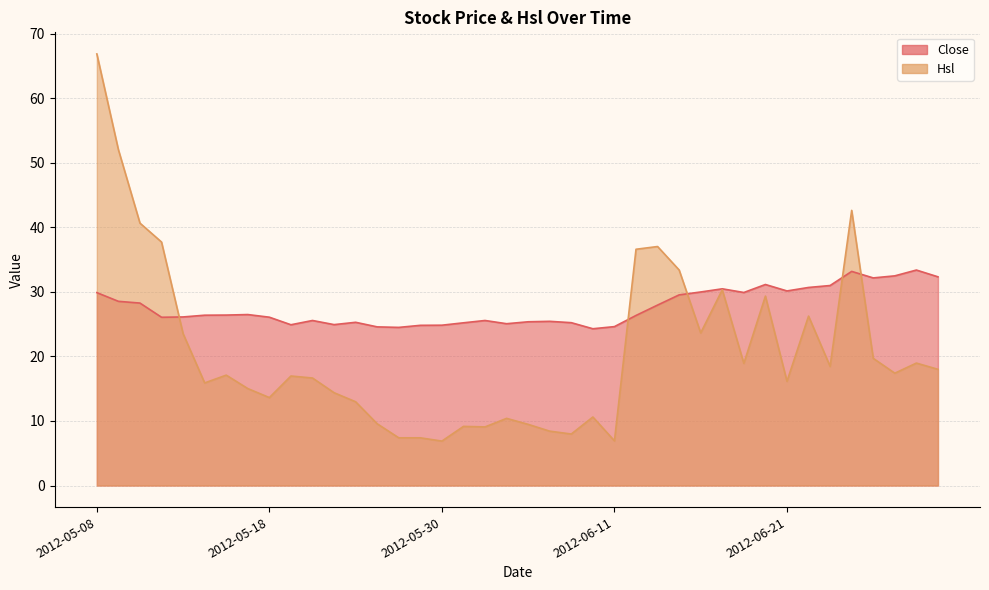

Reading left to right, transcribe all the data shown in this chart.

Close: 2012-05-08=29.9	2012-05-09=28.6	2012-05-10=28.3	2012-05-11=26.1	2012-05-14=26.1	2012-05-15=26.4	2012-05-16=26.4	2012-05-17=26.5	2012-05-18=26.1	2012-05-21=24.9	2012-05-22=25.6	2012-05-23=24.9	2012-05-24=25.3	2012-05-25=24.6	2012-05-28=24.5	2012-05-29=24.8	2012-05-30=24.9	2012-05-31=25.2	2012-06-01=25.6	2012-06-04=25.1	2012-06-05=25.4	2012-06-06=25.4	2012-06-07=25.2	2012-06-08=24.3	2012-06-11=24.6	2012-06-12=26.4	2012-06-13=28.0	2012-06-14=29.6	2012-06-15=30.0	2012-06-18=30.5	2012-06-19=29.9	2012-06-20=31.2	2012-06-21=30.2	2012-06-25=30.7	2012-06-26=31.0	2012-06-27=33.2	2012-06-28=32.2	2012-06-29=32.5	2012-07-02=33.4	2012-07-03=32.4
Hsl: 2012-05-08=66.9	2012-05-09=52.1	2012-05-10=40.7	2012-05-11=37.7	2012-05-14=23.5	2012-05-15=15.9	2012-05-16=17.1	2012-05-17=15.0	2012-05-18=13.6	2012-05-21=17.0	2012-05-22=16.7	2012-05-23=14.4	2012-05-24=13.0	2012-05-25=9.6	2012-05-28=7.4	2012-05-29=7.4	2012-05-30=6.9	2012-05-31=9.2	2012-06-01=9.1	2012-06-04=10.4	2012-06-05=9.5	2012-06-06=8.4	2012-06-07=8.0	2012-06-08=10.6	2012-06-11=6.9	2012-06-12=36.6	2012-06-13=37.0	2012-06-14=33.4	2012-06-15=23.6	2012-06-18=30.3	2012-06-19=18.9	2012-06-20=29.4	2012-06-21=16.2	2012-06-25=26.3	2012-06-26=18.5	2012-06-27=42.7	2012-06-28=19.7	2012-06-29=17.4	2012-07-02=19.0	2012-07-03=18.0